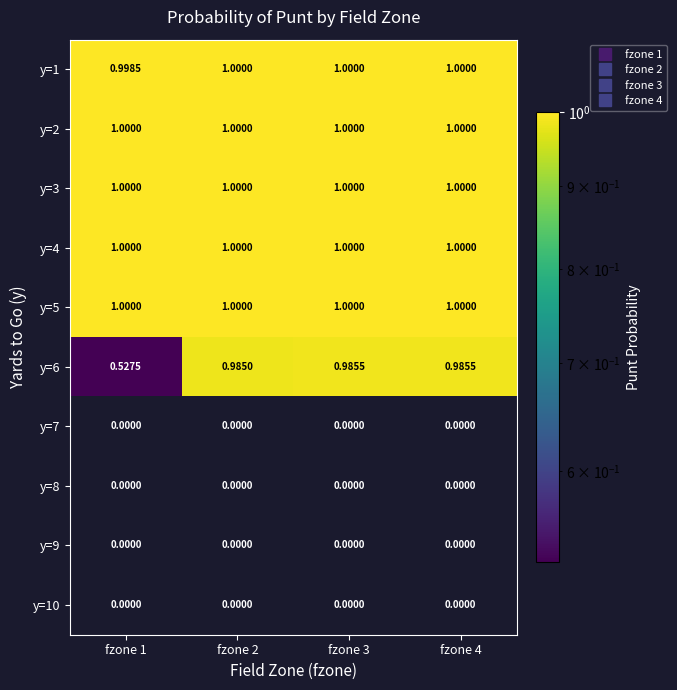

What is the spread (max minus min) of values at fzone 1?

1.0